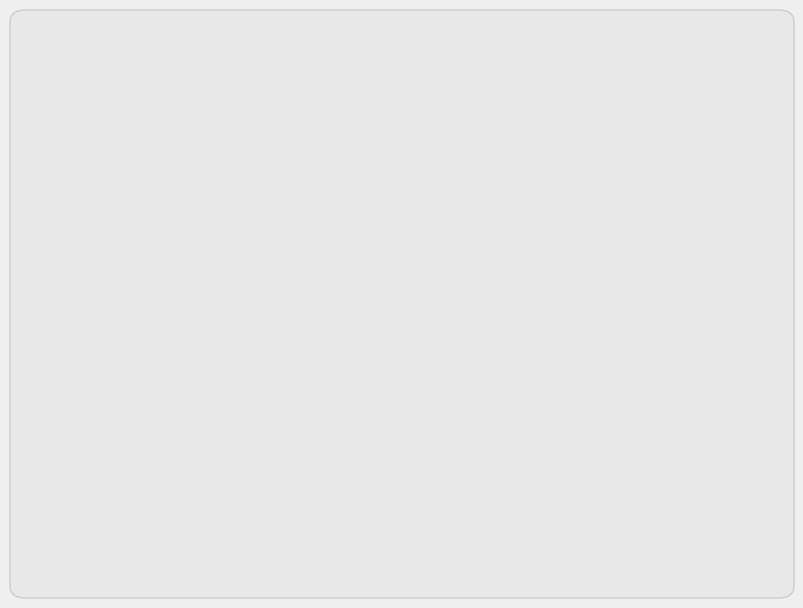

True or false: 1097753 accounts for 26% of the total.

False